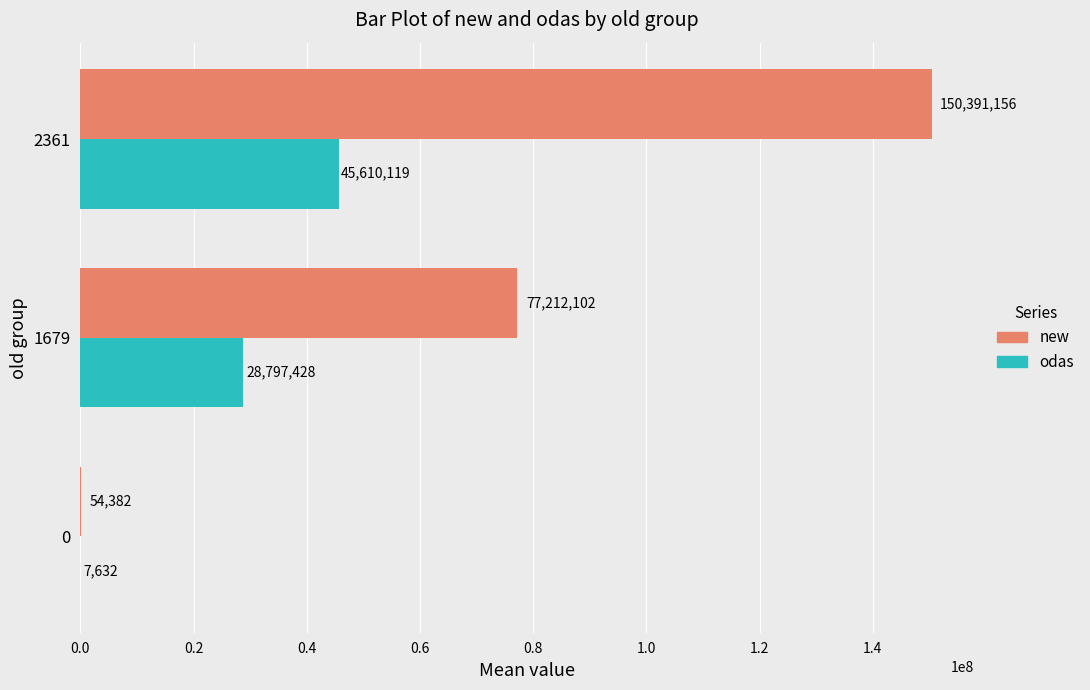

Which series changed the most between 0 and 2361?

new